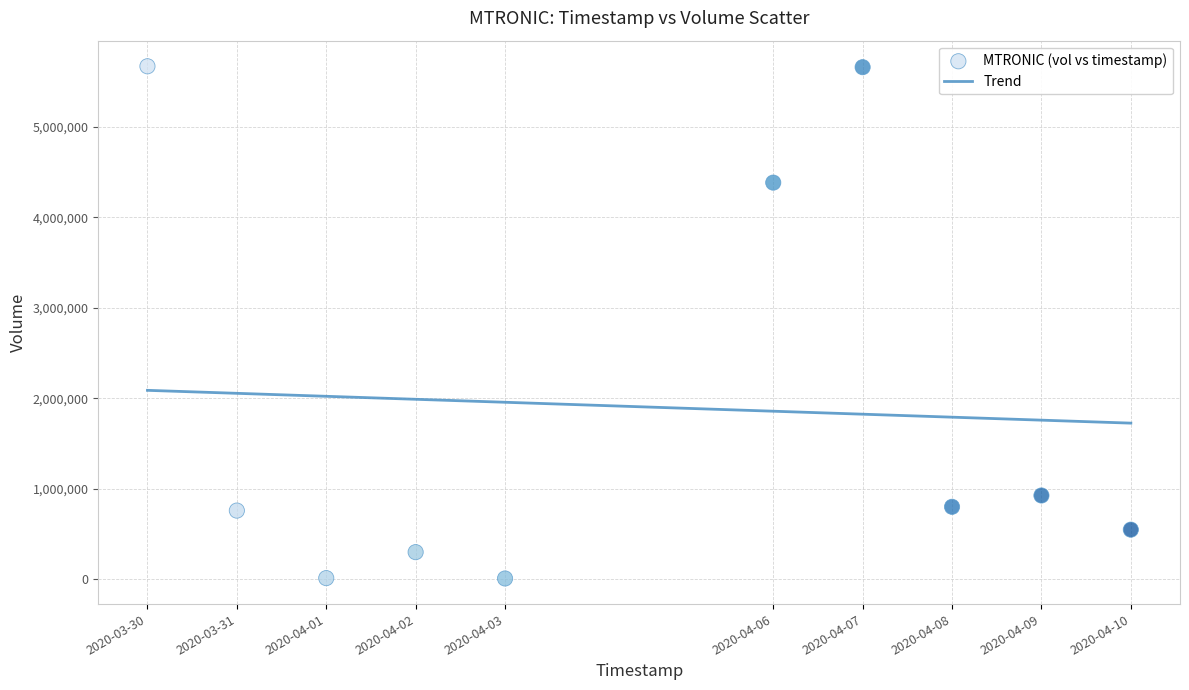

What Y value in the scatter plot is closest to 2838000?

4383000